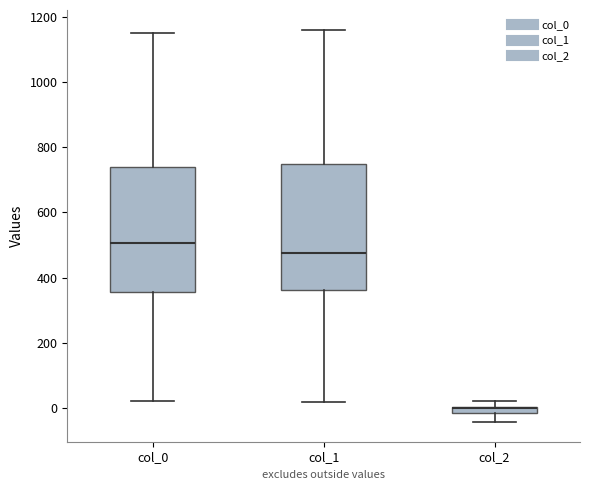

Where does the upper whisker of the box for col_0 end on the y-axis? The values are not printed on the chart, so give them approximately, as read against the axis.

1140